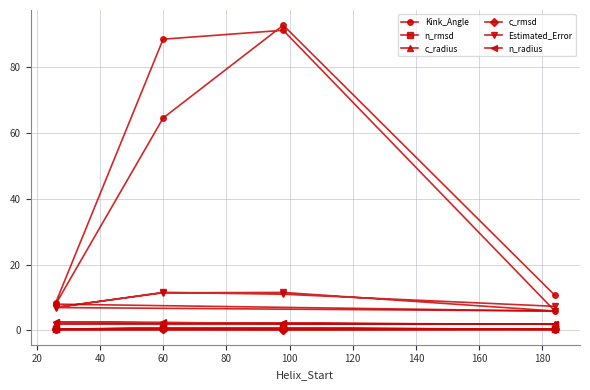

Reading right to left, extract all data points from this chart.

Kink_Angle: 10.6	92.7	64.5	8.0	5.9	91.1	88.4	8.4
n_rmsd: 0.4	0.7	0.8	0.4	0.3	0.8	0.8	0.4
c_radius: 1.9	1.9	1.9	1.9	2.0	1.9	1.9	1.9
c_rmsd: 0.3	0.3	0.3	0.3	0.3	0.3	0.3	0.3
Estimated_Error: 7.3	11.0	11.6	7.0	5.9	11.5	11.4	7.0
n_radius: 1.9	2.1	2.3	2.5	1.9	2.1	2.4	2.5